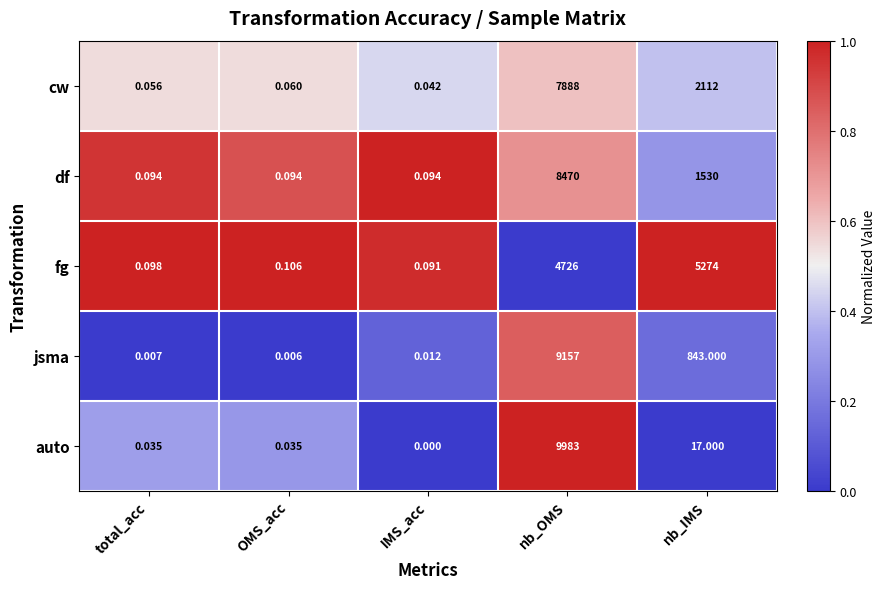

Rank the series by their maximum value, from lowest to highest.

fg, cw, df, jsma, auto